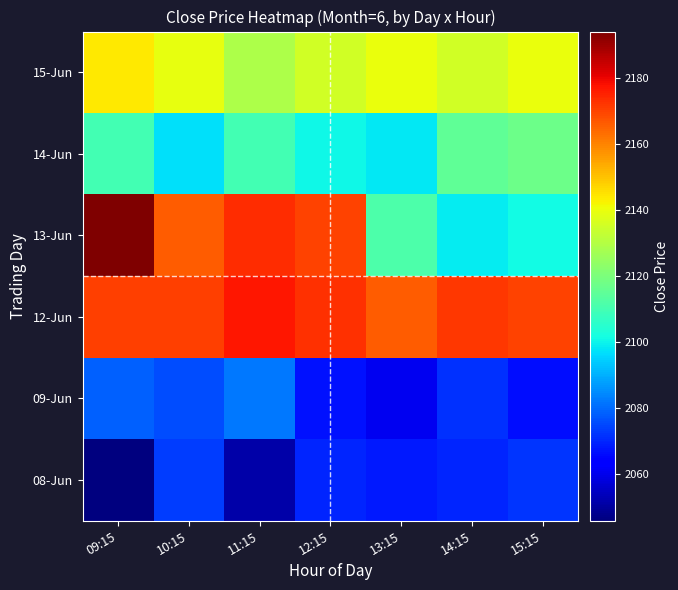

What is the spread (max minus min) of values at 13:15?

105.1